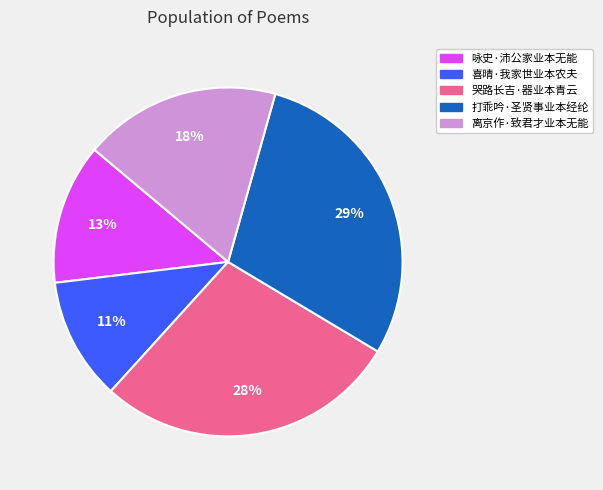

Which has a higher value, 哭路长吉·器业本青云 or 喜晴·我家世业本农夫?

哭路长吉·器业本青云